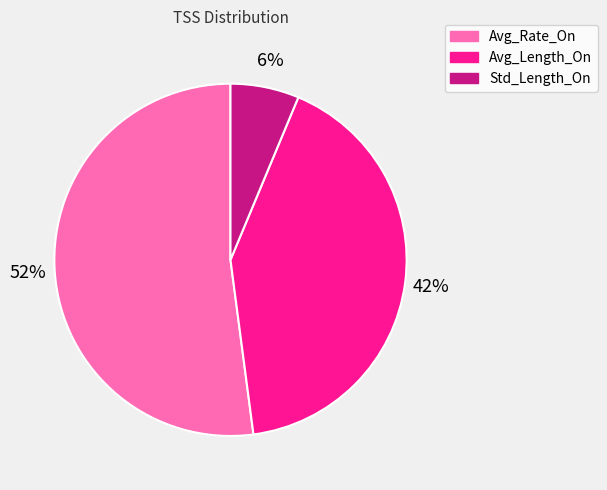

Which slice is the largest?

Avg_Rate_On